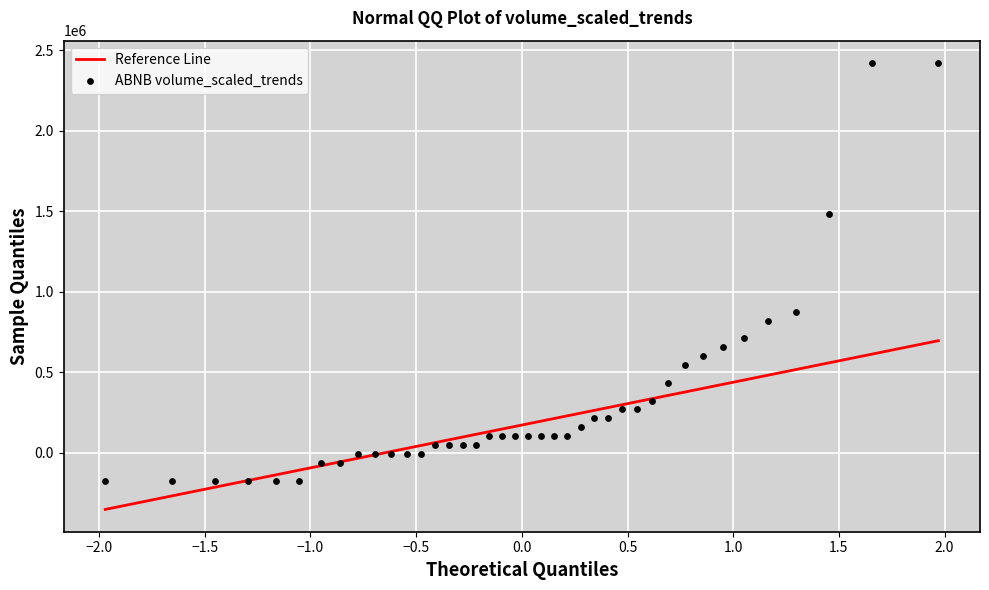

What is the range of Y values (max minus min)?

2593565.2